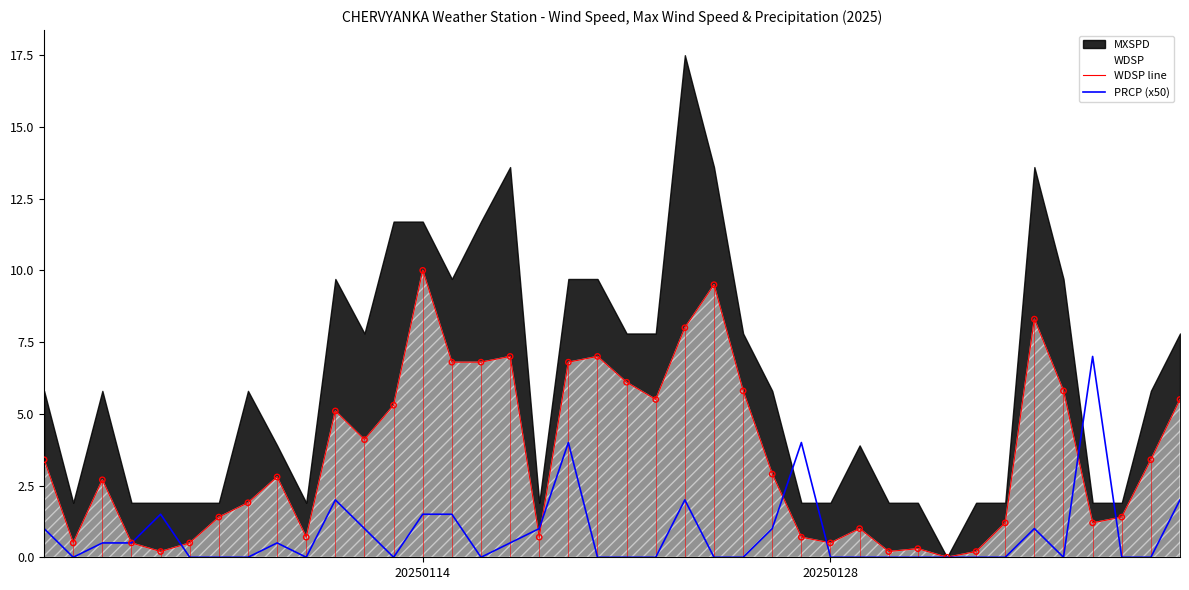

What is the highest value of the WDSP line series?

10.0